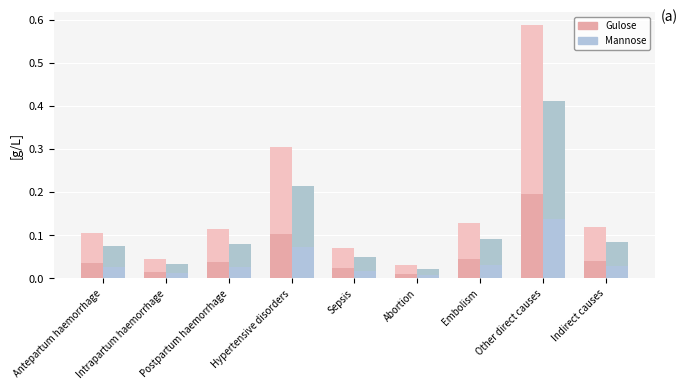

Which series has the largest range (max minus min)?

Gulose